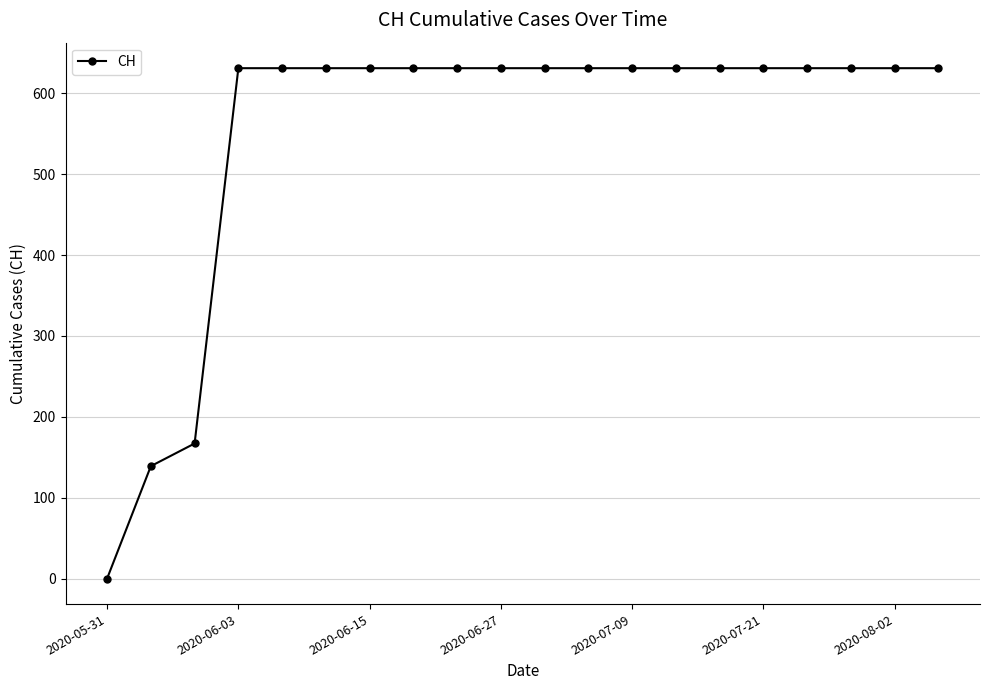

What is the difference between the maximum and minimum values?

631